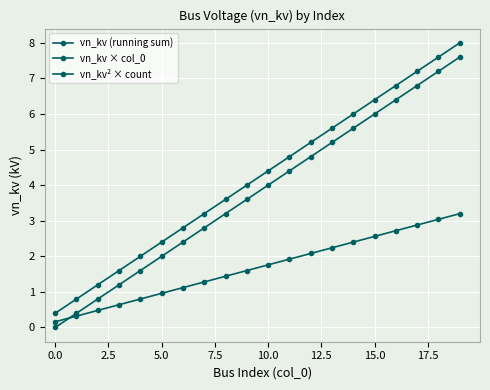

How many distinct data groups are displayed?

3